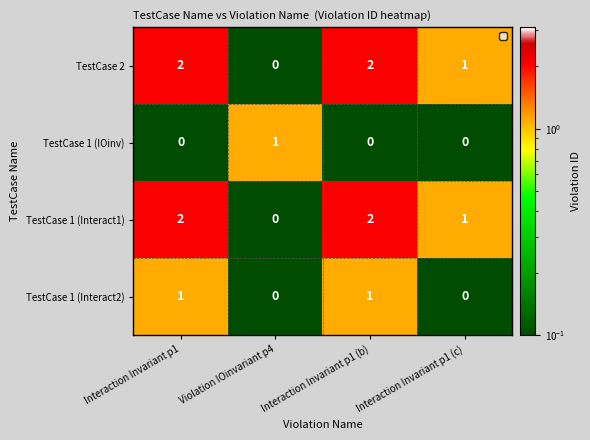

How many data points does each series have?

4